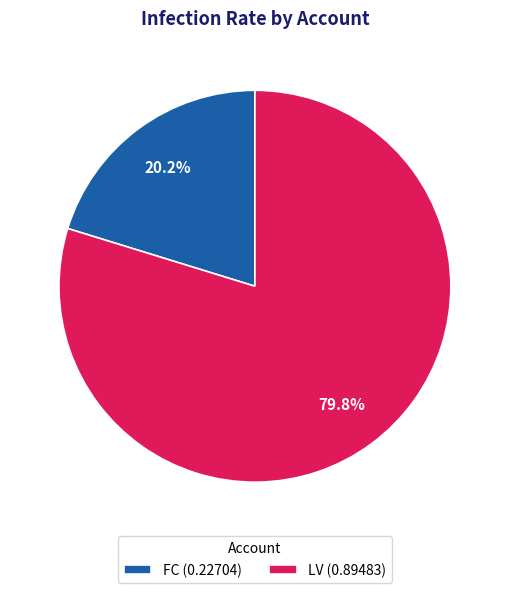

How many segments does this pie chart have?

2